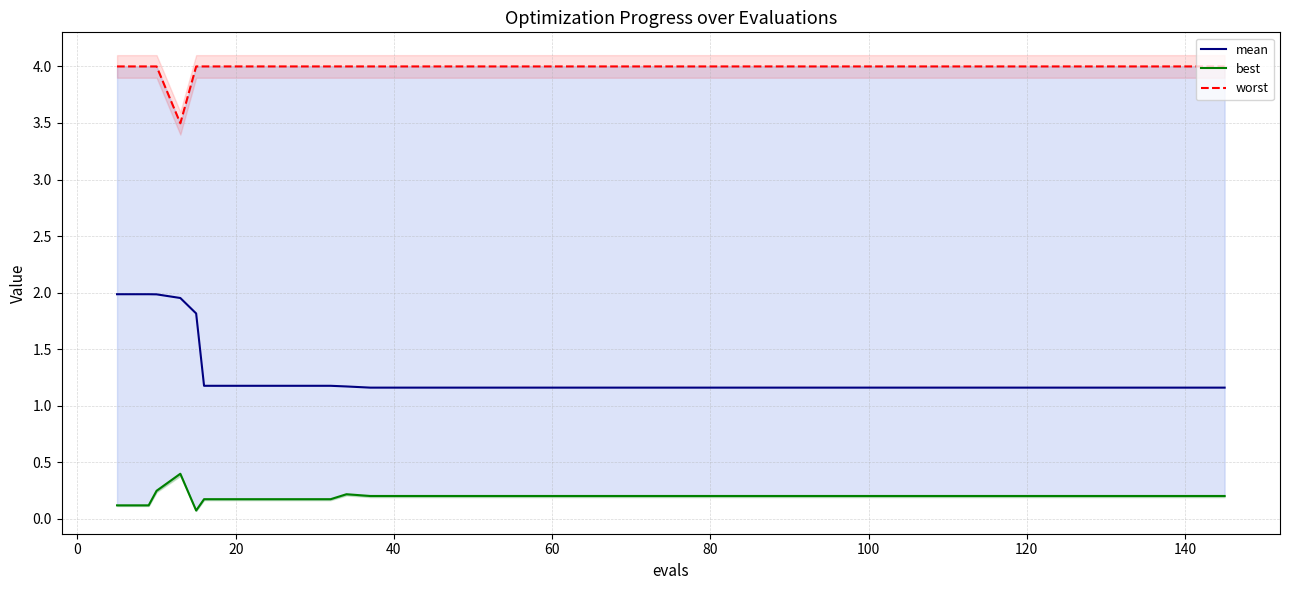

Reading left to right, list all the values displayed in this chart.

mean: 2.0	2.0	2.0	2.0	1.8	1.2	1.2	1.2	1.2	1.2	1.2	1.2	1.2	1.2	1.2	1.2	1.2	1.2	1.2	1.2	1.2	1.2	1.2	1.2	1.2	1.2	1.2	1.2	1.2	1.2	1.2	1.2	1.2	1.2	1.2	1.2	1.2	1.2	1.2	1.2
best: 0.1	0.1	0.2	0.4	0.1	0.2	0.2	0.2	0.2	0.2	0.2	0.2	0.2	0.2	0.2	0.2	0.2	0.2	0.2	0.2	0.2	0.2	0.2	0.2	0.2	0.2	0.2	0.2	0.2	0.2	0.2	0.2	0.2	0.2	0.2	0.2	0.2	0.2	0.2	0.2
worst: 4.0	4.0	4.0	3.5	4.0	4.0	4.0	4.0	4.0	4.0	4.0	4.0	4.0	4.0	4.0	4.0	4.0	4.0	4.0	4.0	4.0	4.0	4.0	4.0	4.0	4.0	4.0	4.0	4.0	4.0	4.0	4.0	4.0	4.0	4.0	4.0	4.0	4.0	4.0	4.0